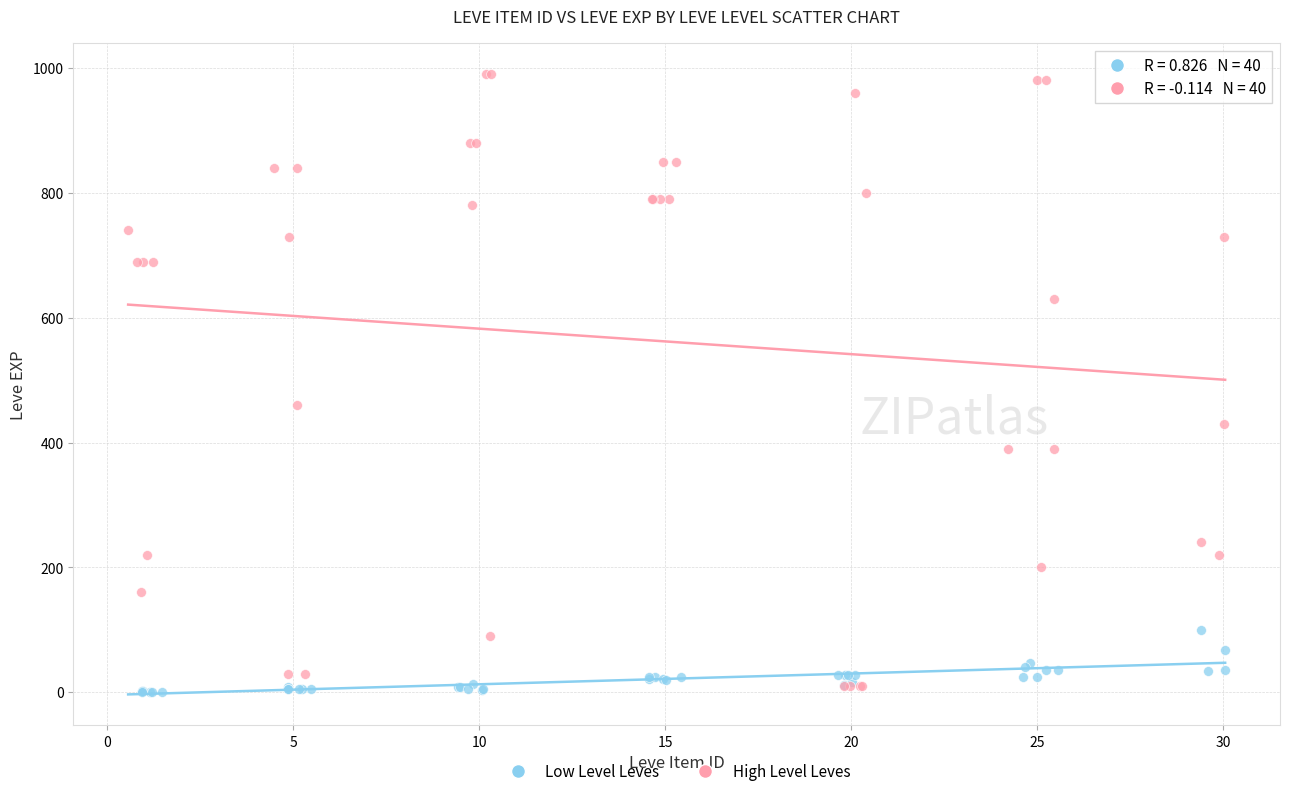

Which series contains the lowest Y value?

Low Level Leves